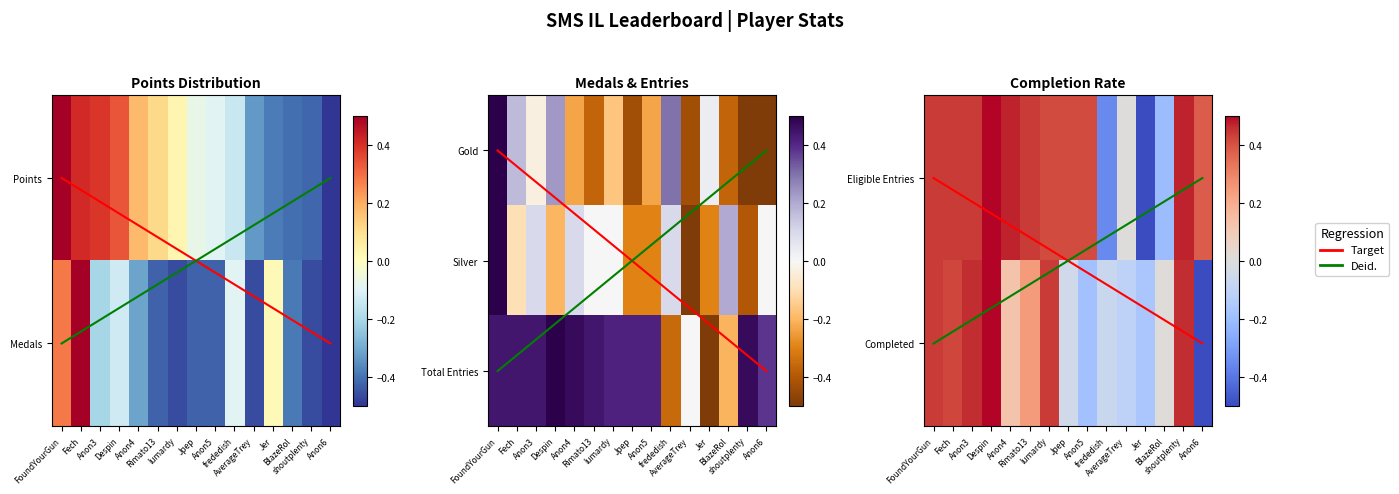

What is the minimum value shown in the chart?

-0.5